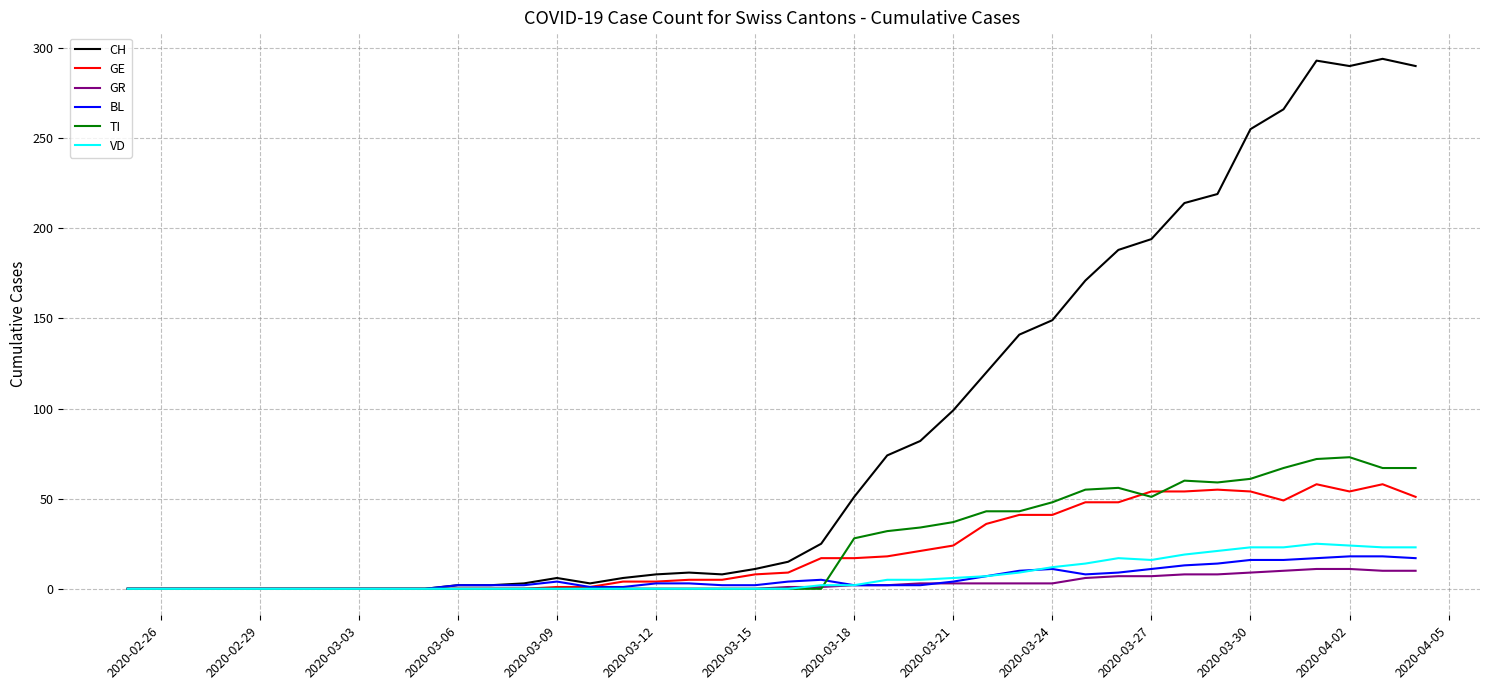

Which series has the largest range (max minus min)?

CH